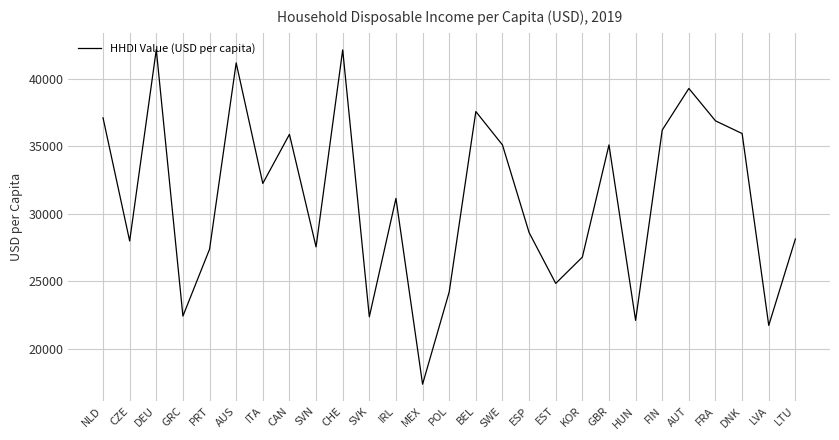

True or false: the data shows 27383.6 at PRT.

True